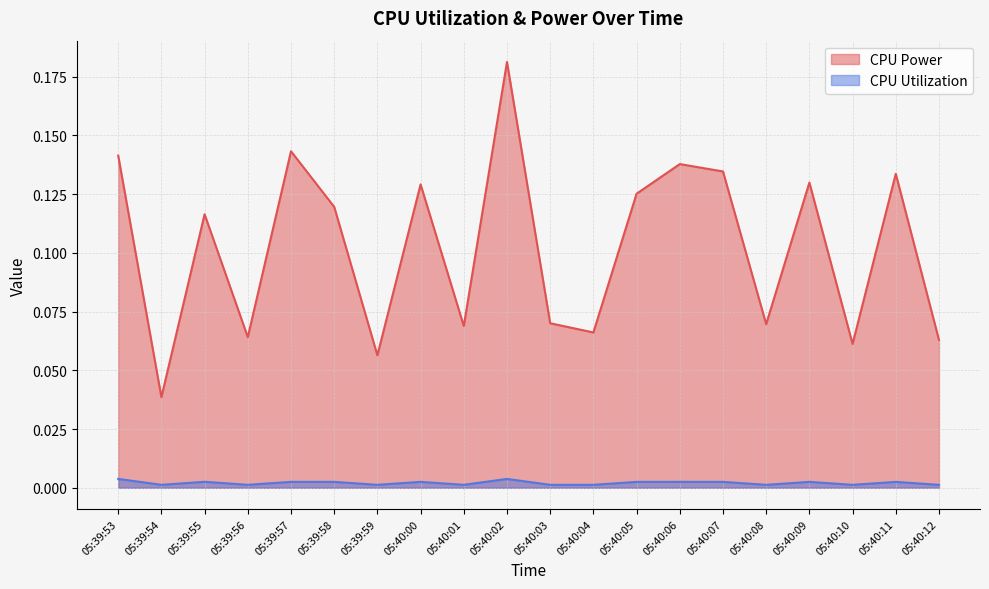

Which series changed the most between 05:40:08 and 05:40:10?

CPU Power